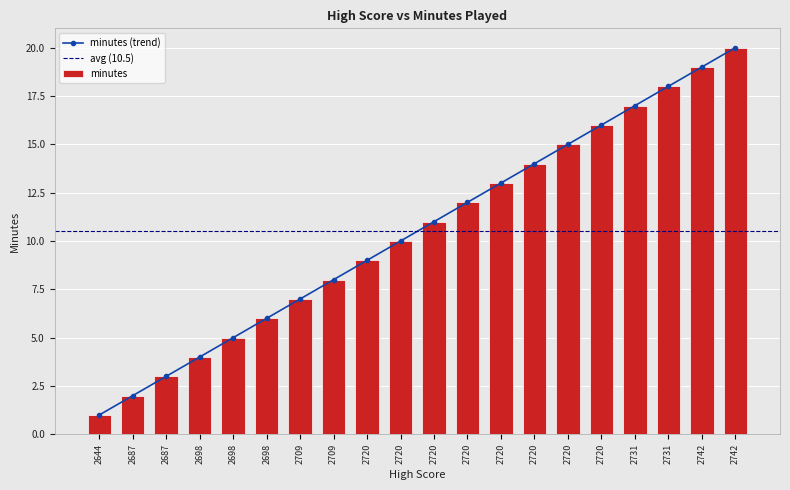

Which category has the highest value across all series?

2742